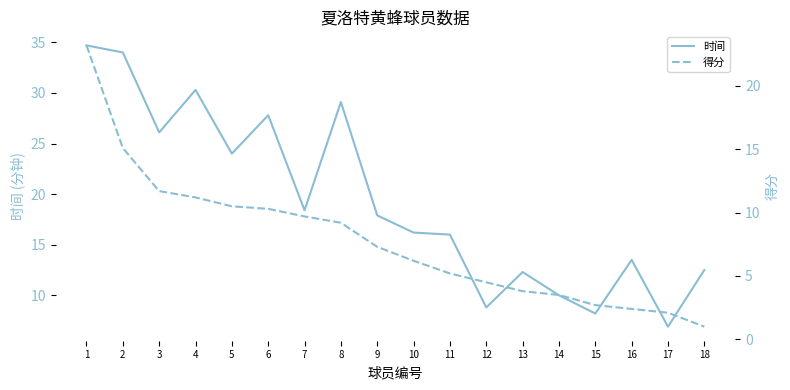

Which series changed the most between 1 and 10?

时间